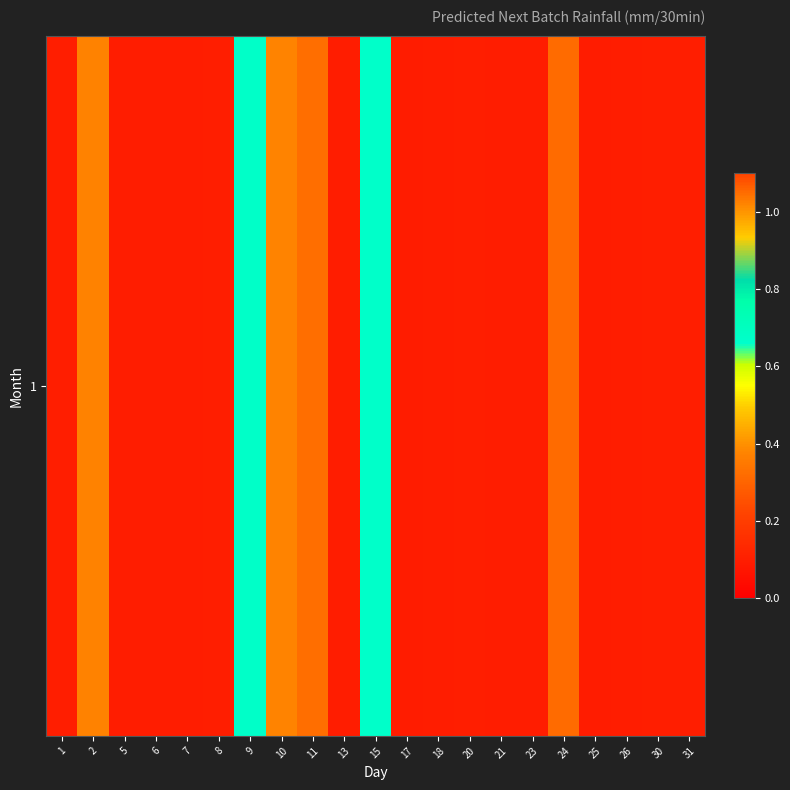

Reading left to right, what are all the values shown in this chart?

0.1	0.4	0.1	0.1	0.1	0.1	0.7	0.4	1.0	0.1	0.7	0.1	0.1	0.1	0.1	0.1	1.1	0.1	0.1	0.1	0.1